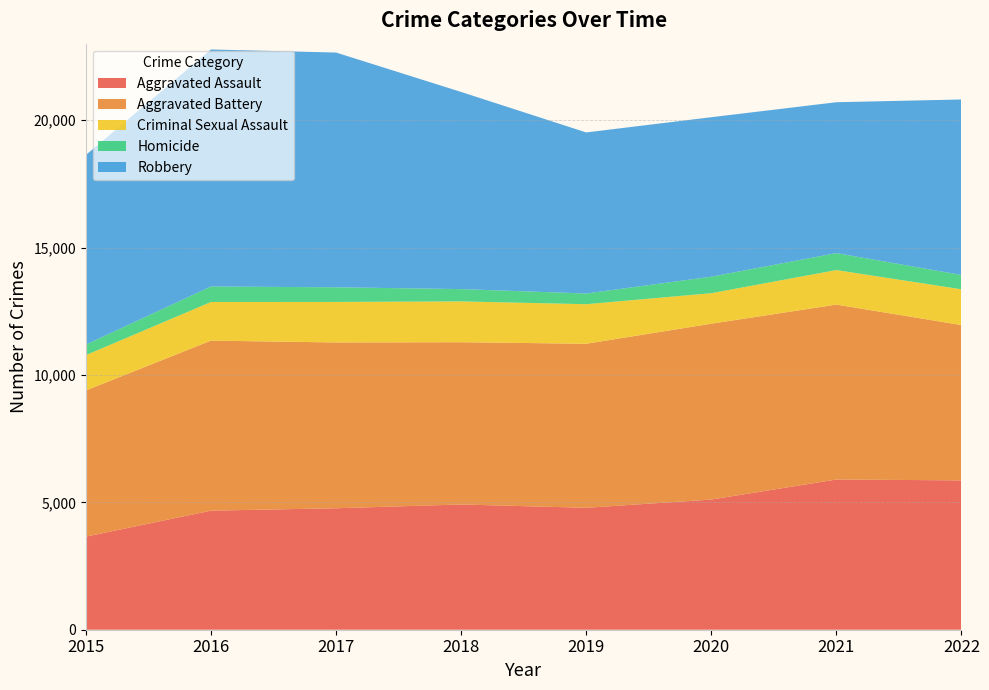

Reading left to right, list all the values displayed in this chart.

Aggravated Assault: 3653	4673	4767	4915	4785	5109	5895	5861
Aggravated Battery: 5738	6673	6507	6368	6438	6901	6865	6096
Criminal Sexual Assault: 1386	1516	1590	1602	1552	1197	1355	1403
Homicide: 413	608	575	483	420	648	666	562
Robbery: 7443	9302	9213	7737	6321	6259	5921	6888